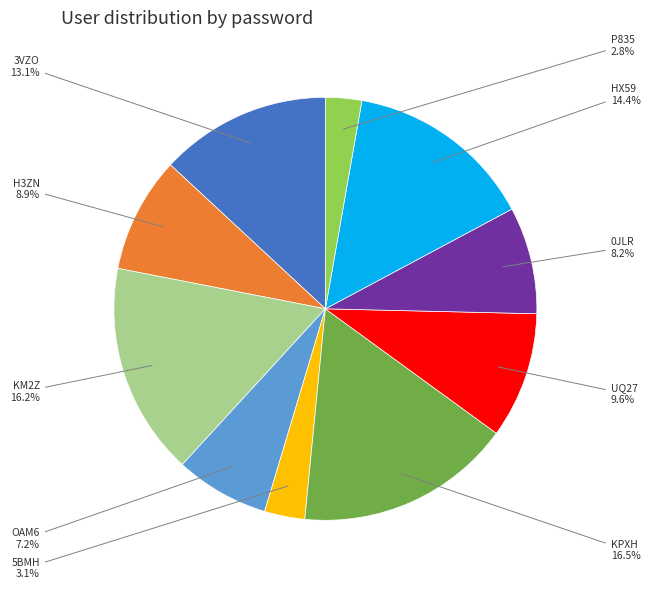

What percentage is NOT represented by 5BMH?

96.9%